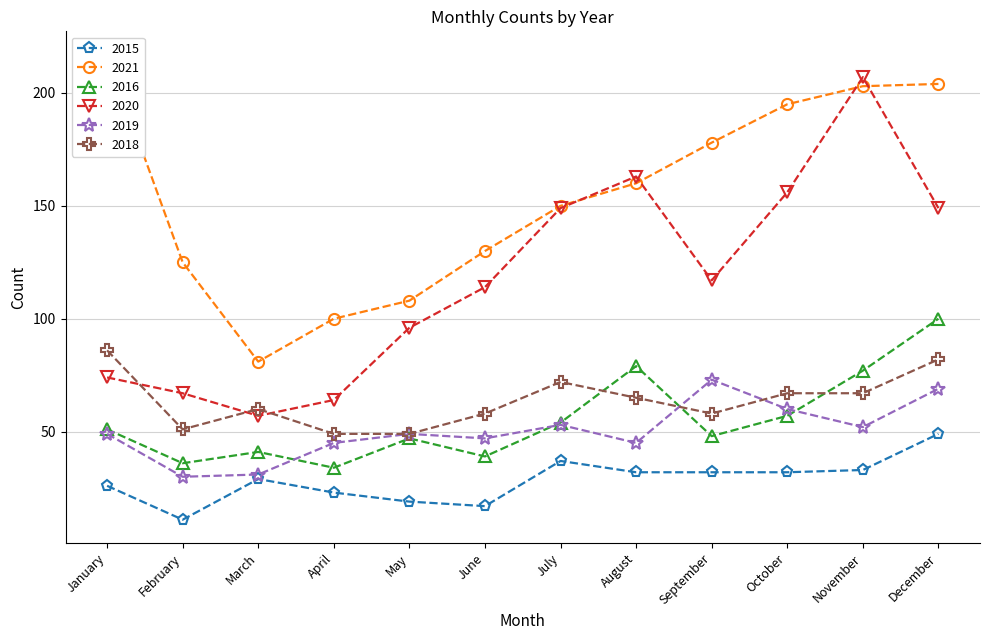

Where is 2015 nearest to the value 30?

March